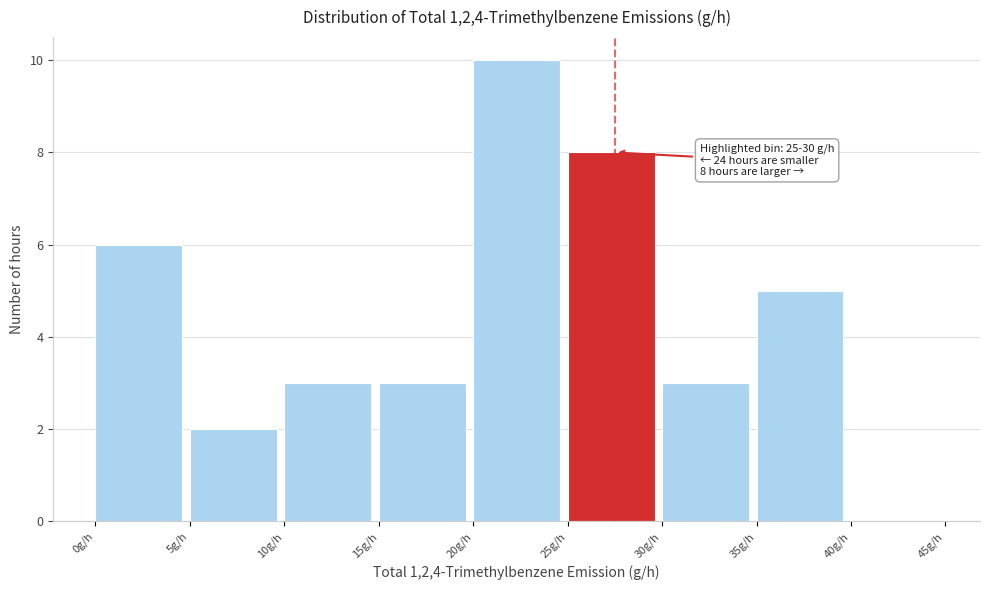

Which range on the x-axis has the tallest bar?

20 to 25